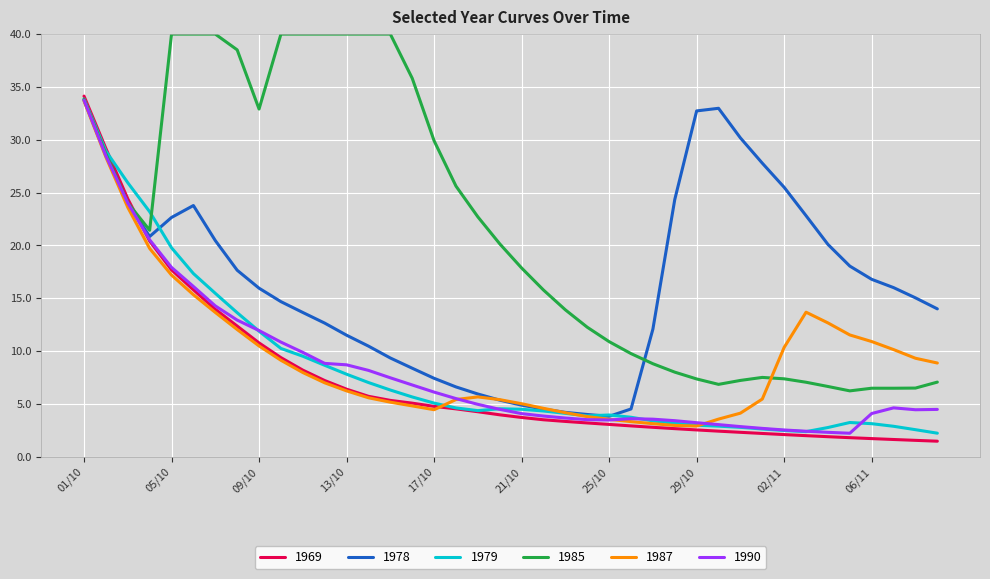

What is the highest value of the 1978 series?

33.7